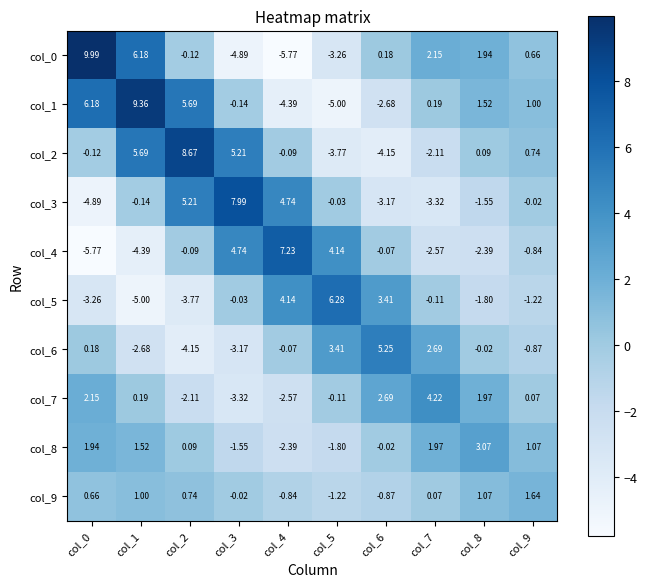

Is the value of col_8 at col_8 greater than the value of col_6 at col_8?

Yes